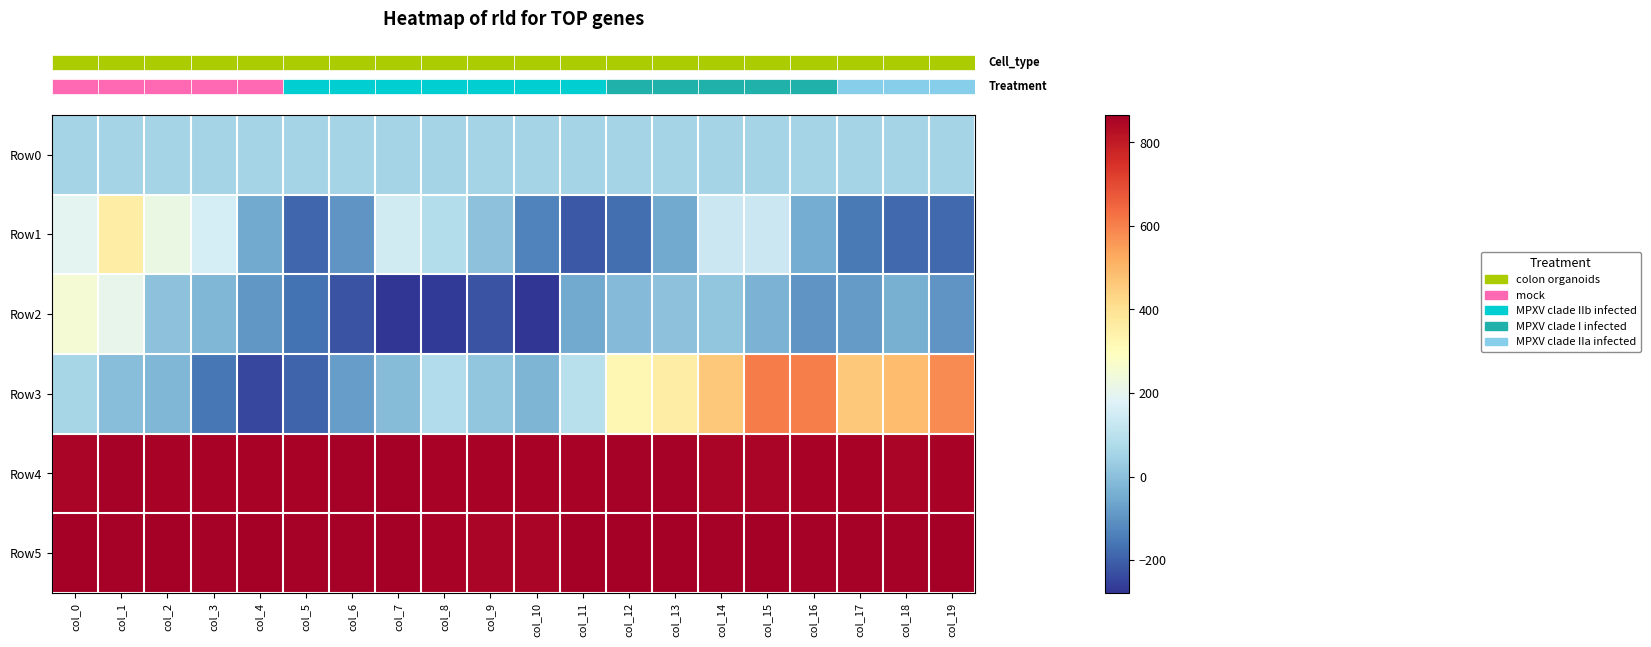

What is the total value across all series at col_0?

2272.1